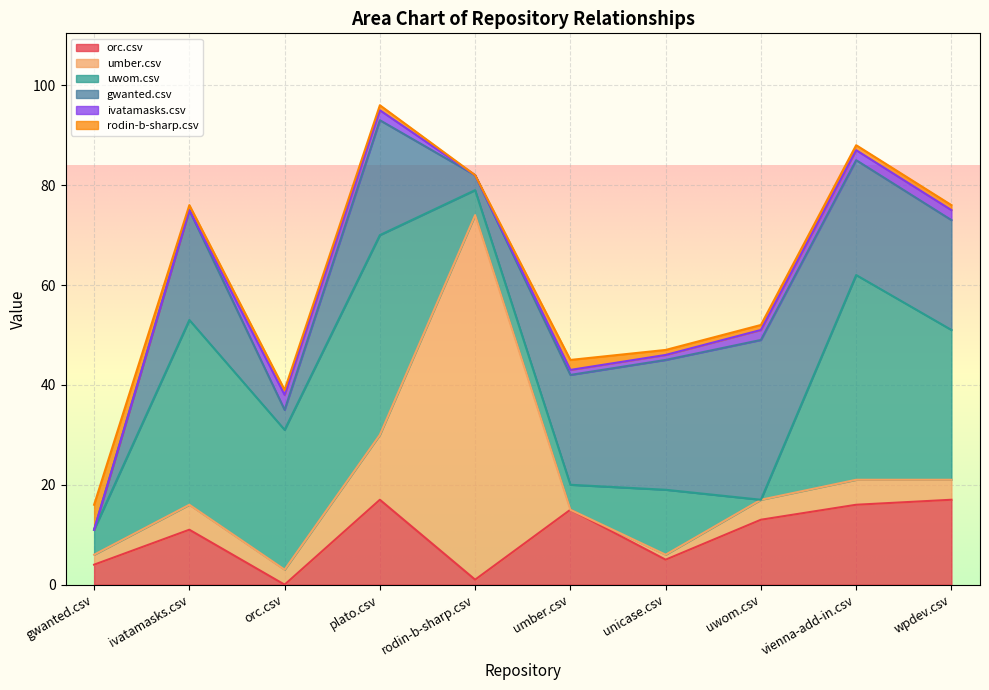

Which series changed the most between orc.csv and plato.csv?

gwanted.csv